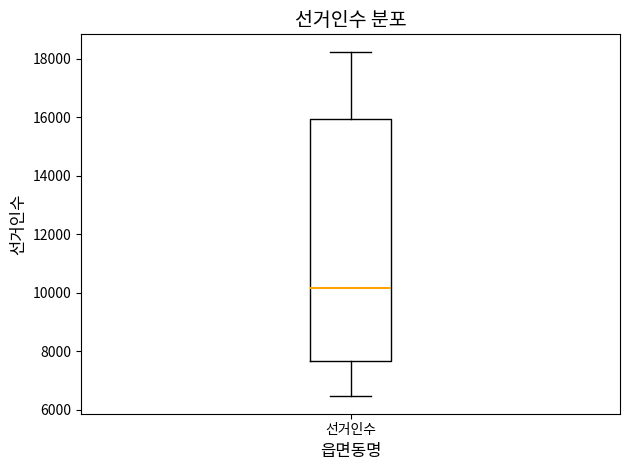

Where does the lower whisker of the box for 선거인수 end on the y-axis? The values are not printed on the chart, so give them approximately, as read against the axis.

6400